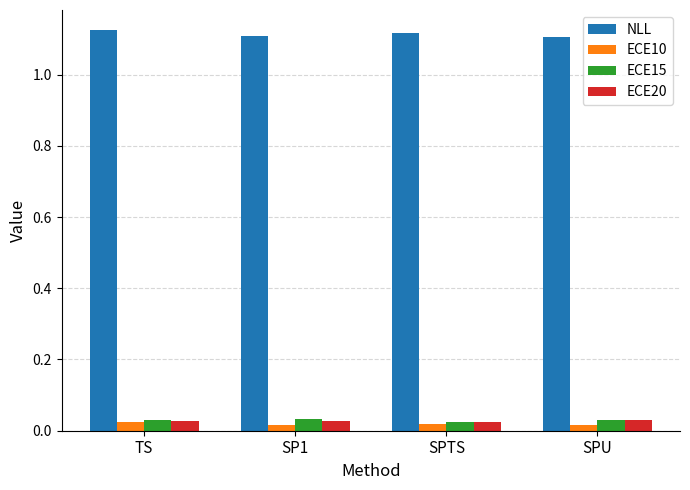

True or false: NLL has a value of 1.5 at SPTS.

False